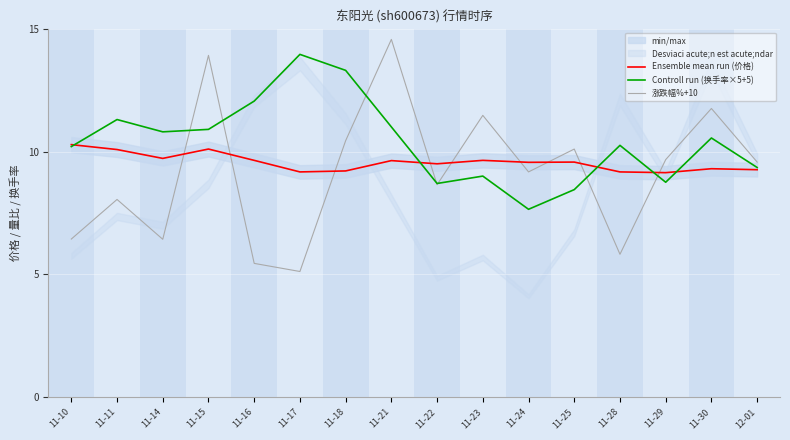

Where do Ensemble mean run (价格) and 涨跌幅%+10 first cross each other?

11-14 and 11-15